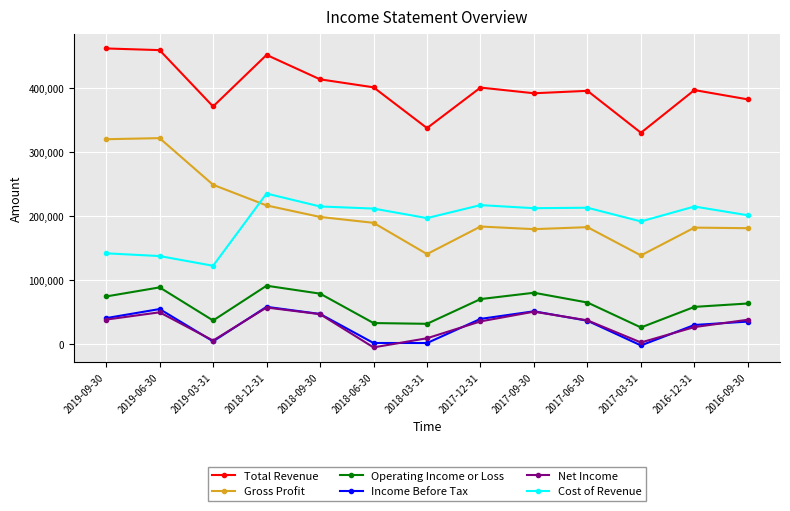

Where is the first local minimum for Gross Profit?

2018-03-31